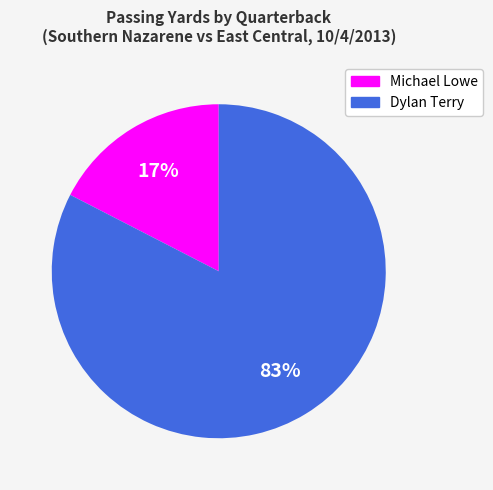

Is Michael Lowe the majority of the pie?

No